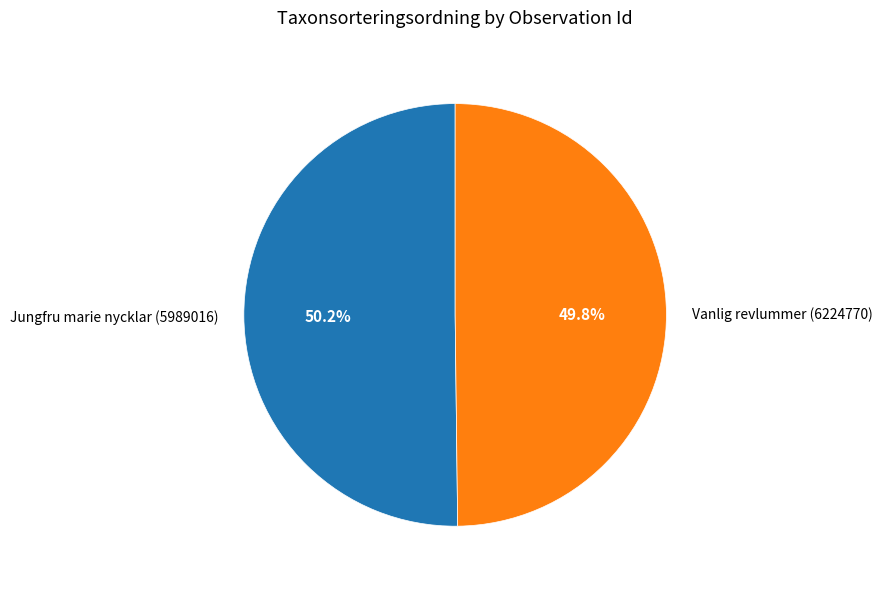

How many slices are in this pie chart?

2